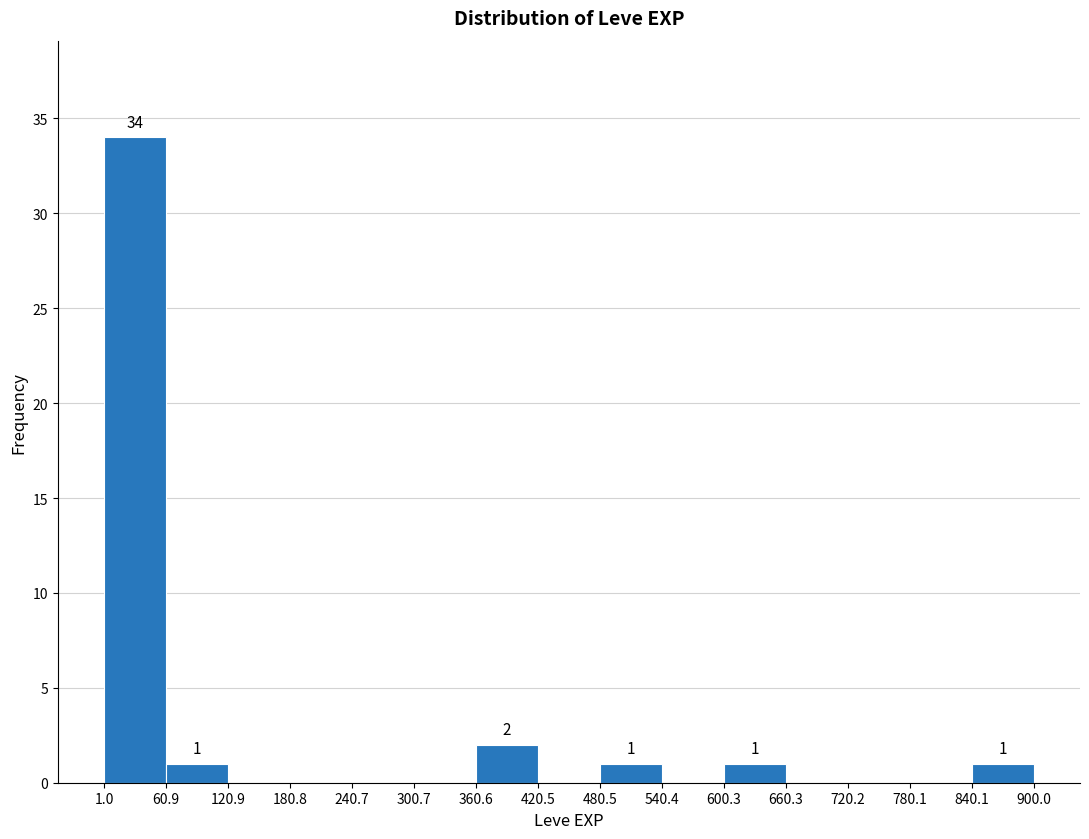

Which range on the x-axis has the tallest bar?

1.0 to 60.9